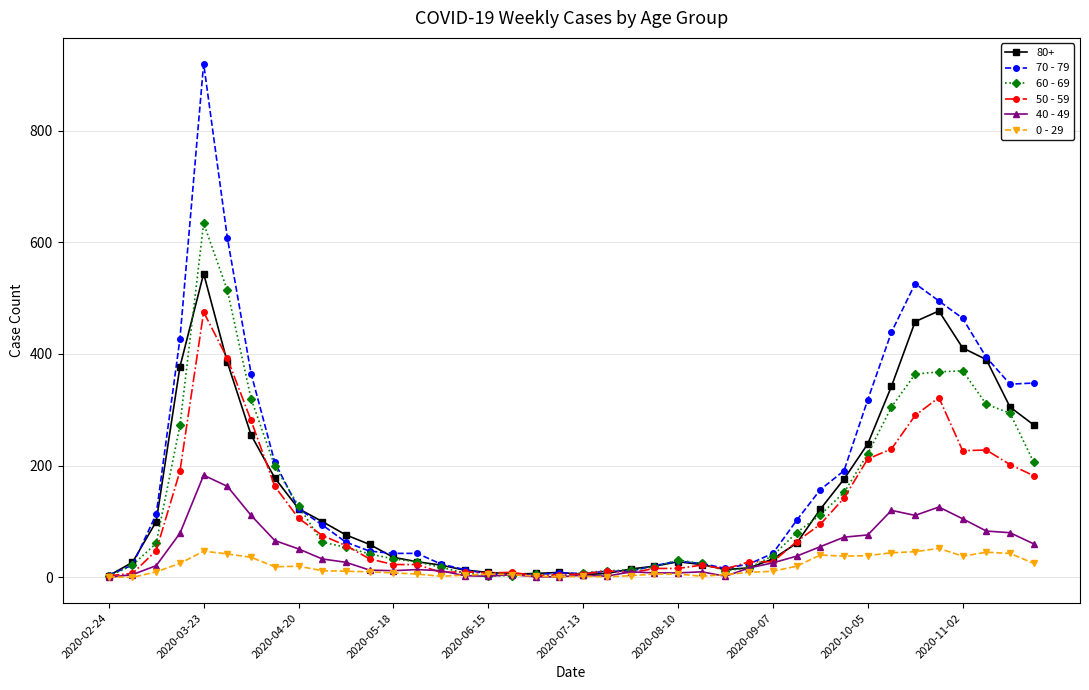

True or false: 0 - 29 has more than 1 interior local peaks.

True